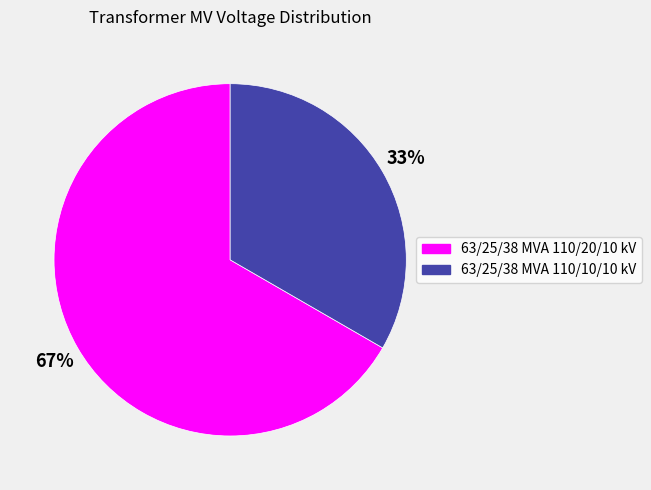

Does 63/25/38 MVA 110/10/10 kV account for over 50% of the chart?

No